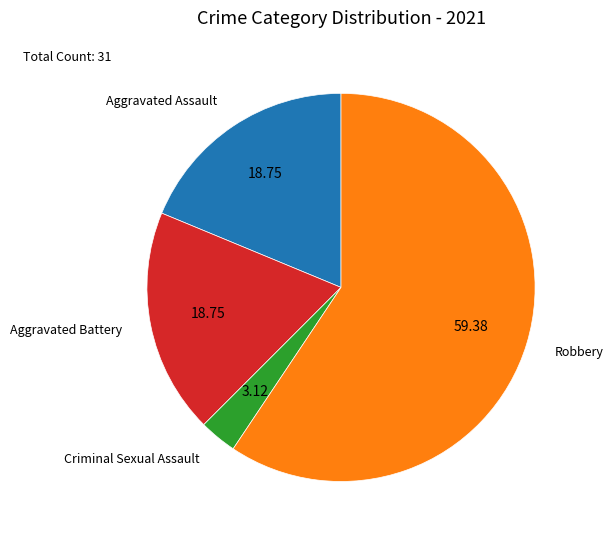

Approximately how many times larger is the value at Aggravated Battery compared to Aggravated Assault?

1.0